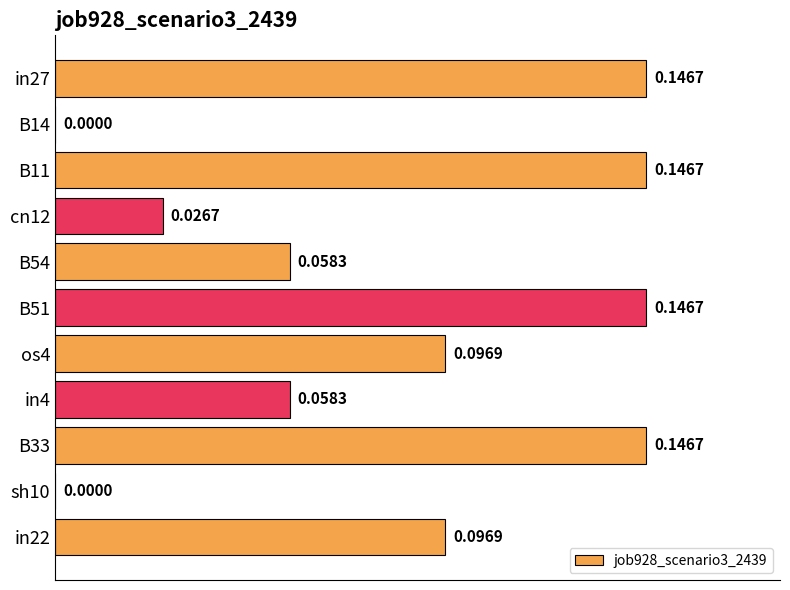

What is the change in value from B14 to B51?

+0.1